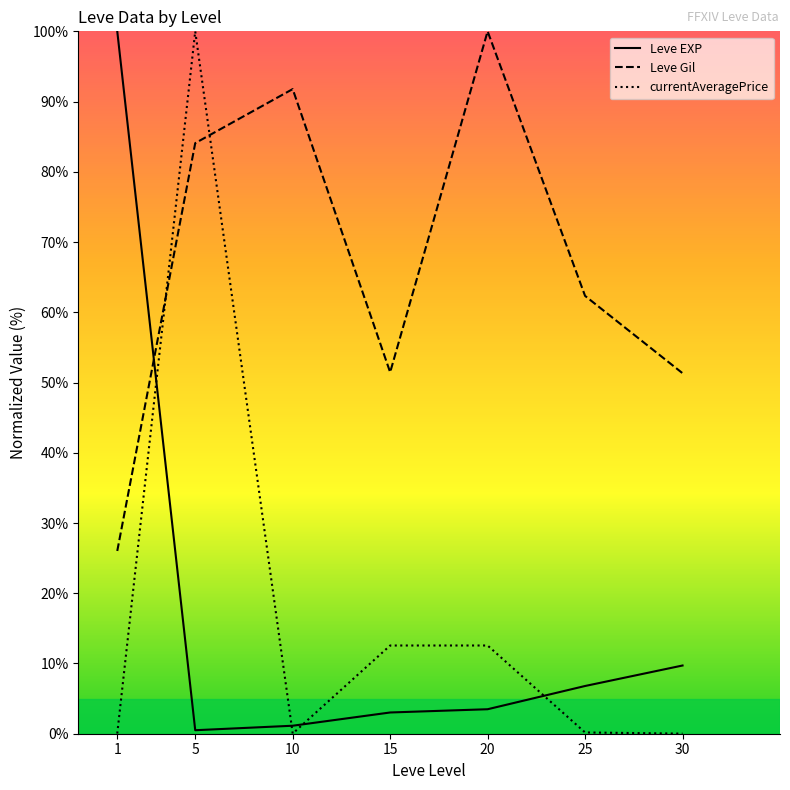

How many lines are shown in the chart?

3